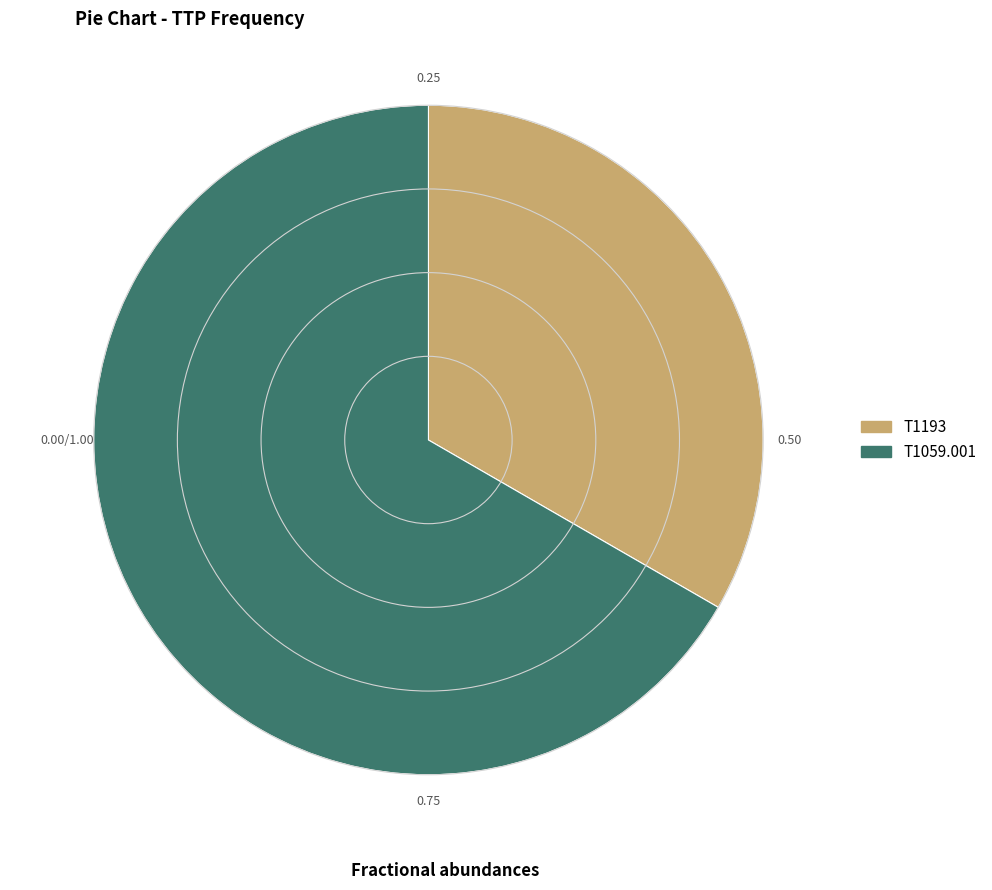

Do T1059.001 and T1193 together represent more than half of the pie?

Yes